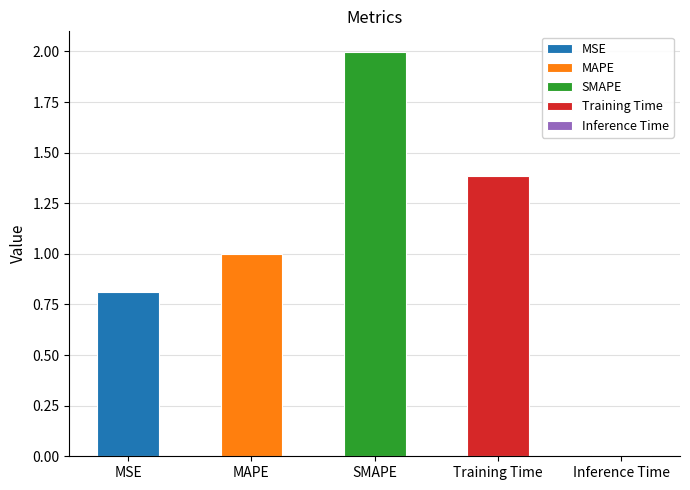

The chart shows a value of 0.0 at Inference Time. True or false?

True